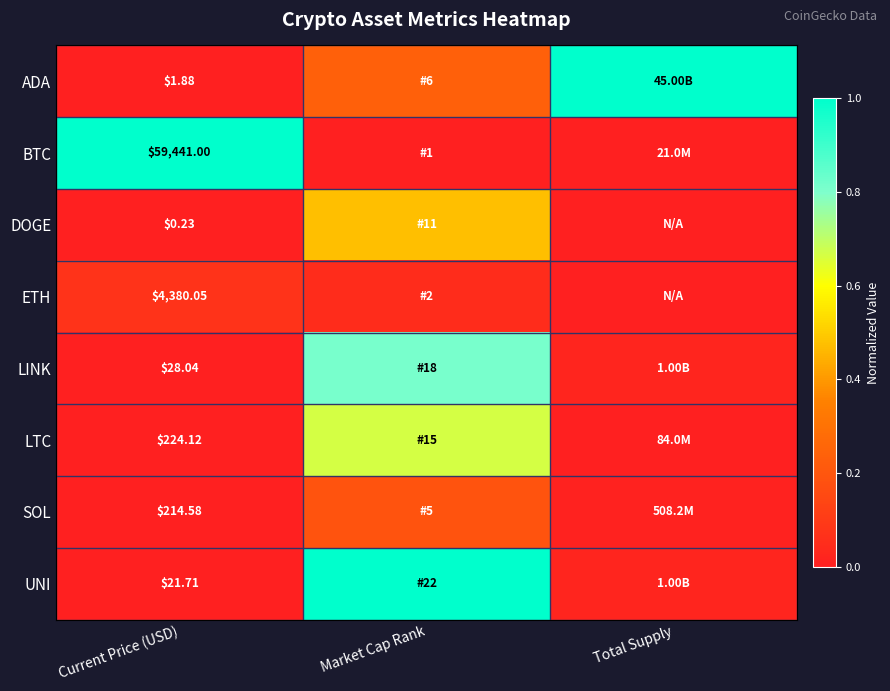

Rank the series at Market Cap Rank from highest to lowest value.

UNI, LINK, LTC, DOGE, ADA, SOL, ETH, BTC